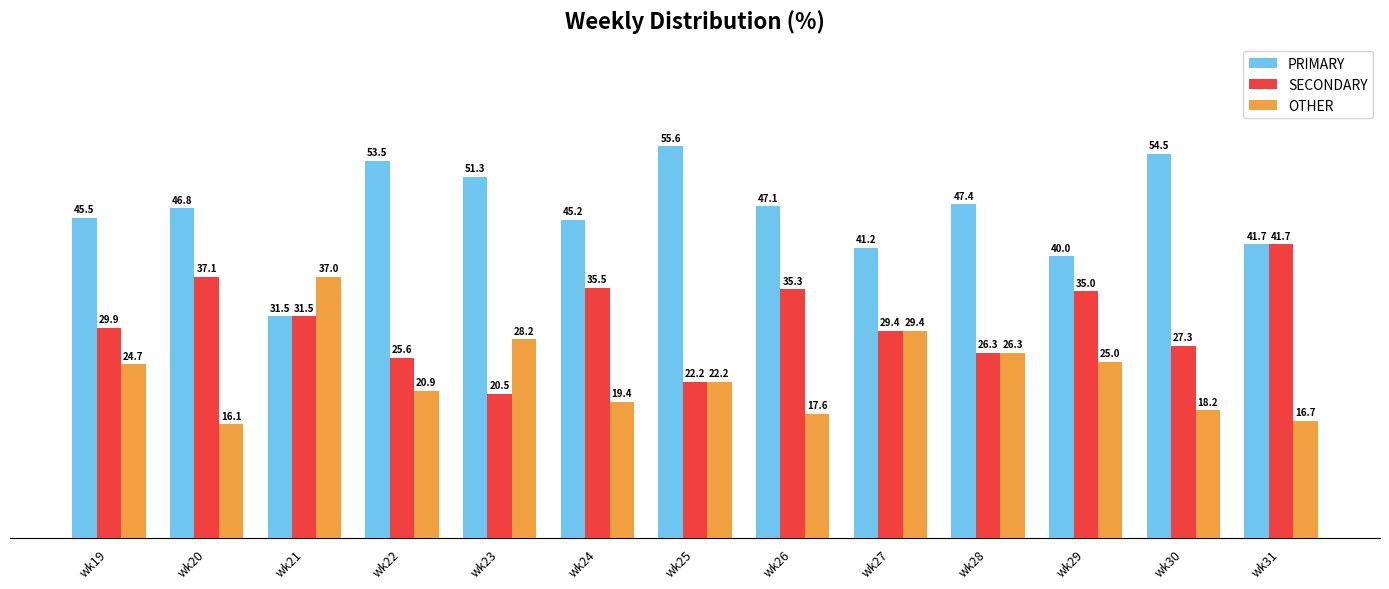

Is it true that PRIMARY equals 51.3 at wk23?

True